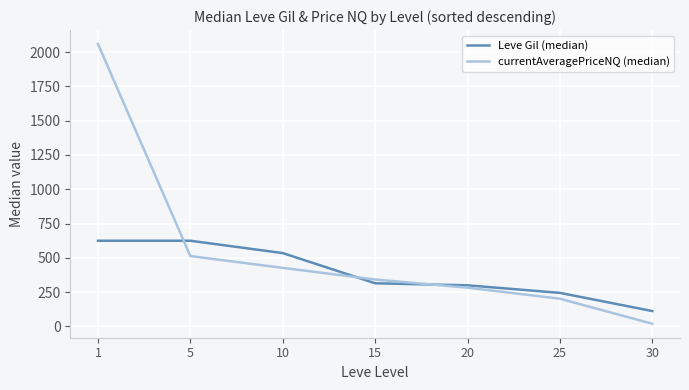

Reading right to left, what are all the values shown in this chart?

Leve Gil (median): 112.5	245.0	300.0	315.0	535.0	625.0	625.0
currentAveragePriceNQ (median): 20.0	202.4	282.8	342.5	427.2	513.3	2058.6